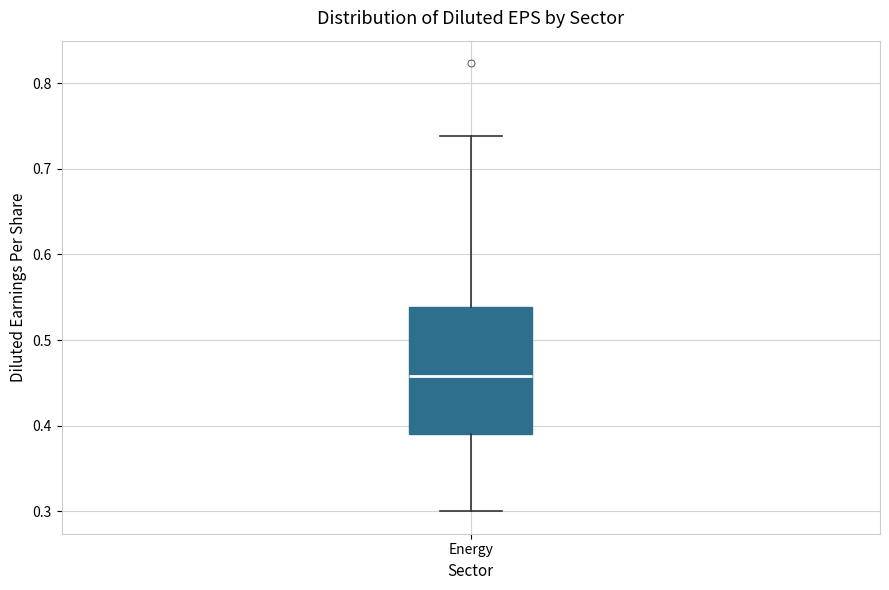

Transcribe this box plot: give where the median line is, the range the box spans, and where the two whiskers end, as read against the y-axis. The values are not printed on the chart, so give them approximately, as read against the axis.

median 0.46, box 0.39 to 0.54, whiskers 0.30 to 0.74